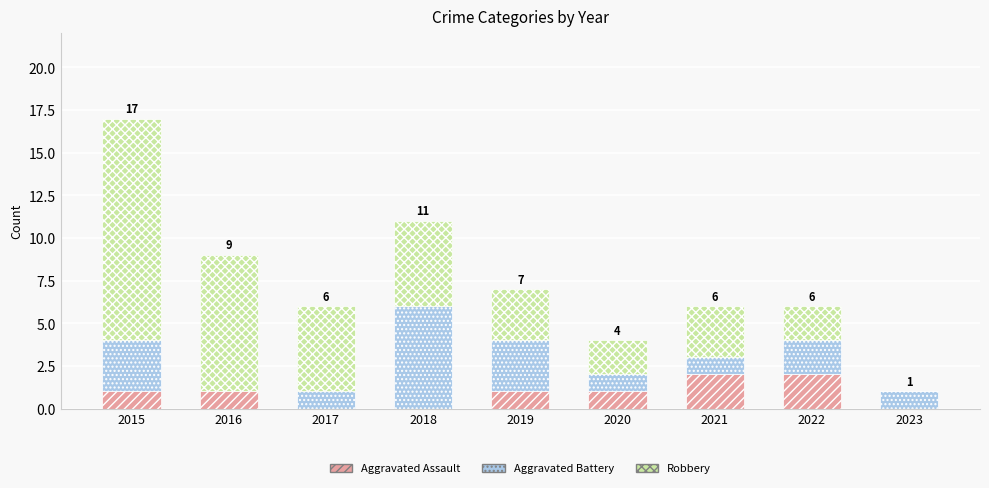

Does the chart contain stacked bars?

Yes